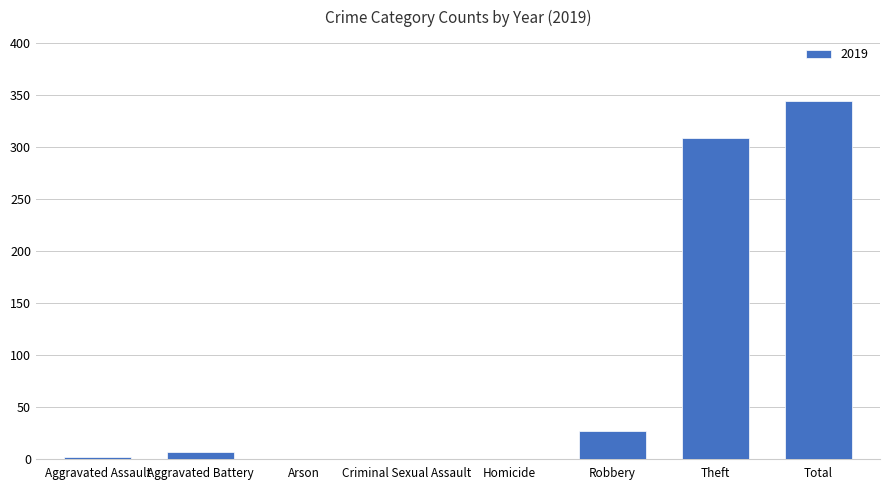

Reading right to left, what are all the values shown in this chart?

Total=344	Theft=309	Robbery=27	Homicide=0	Criminal Sexual Assault=0	Arson=0	Aggravated Battery=6	Aggravated Assault=2